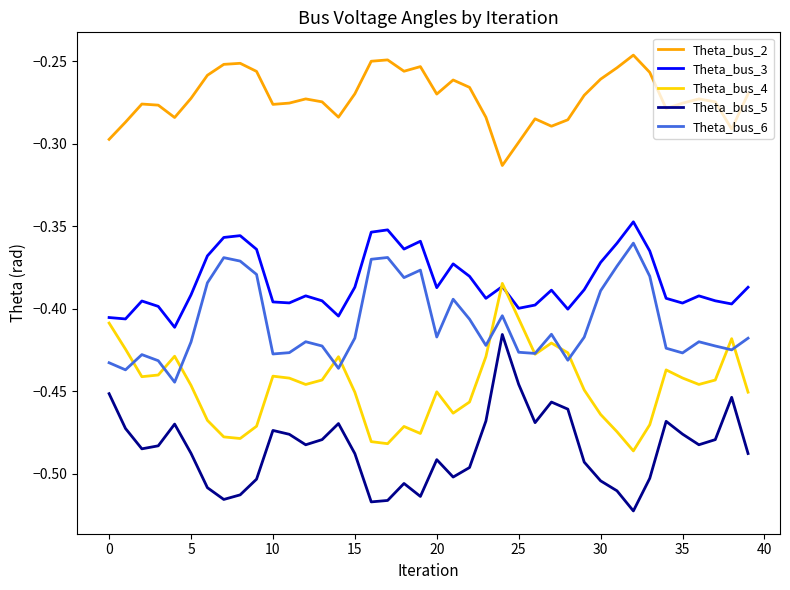

Rank the series by their maximum value, from highest to lowest.

Theta_bus_2, Theta_bus_3, Theta_bus_6, Theta_bus_4, Theta_bus_5